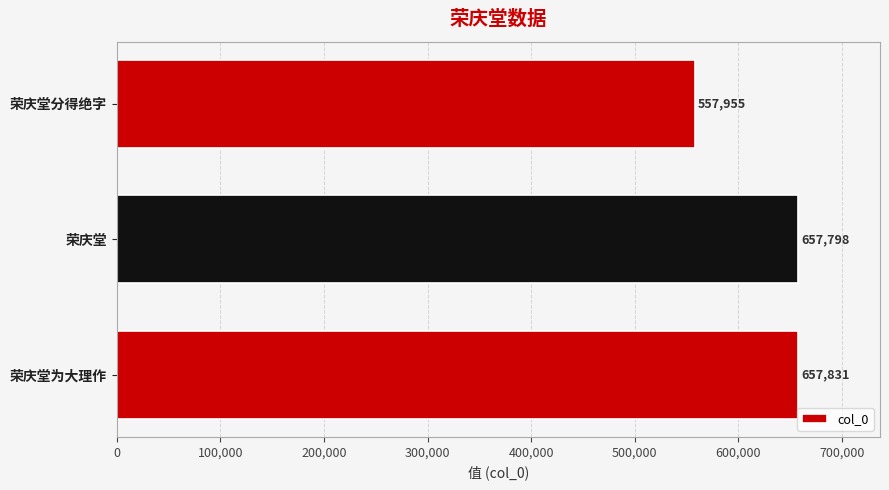

List the labels in order of value, largest first.

荣庆堂为大理作, 荣庆堂, 荣庆堂分得绝字